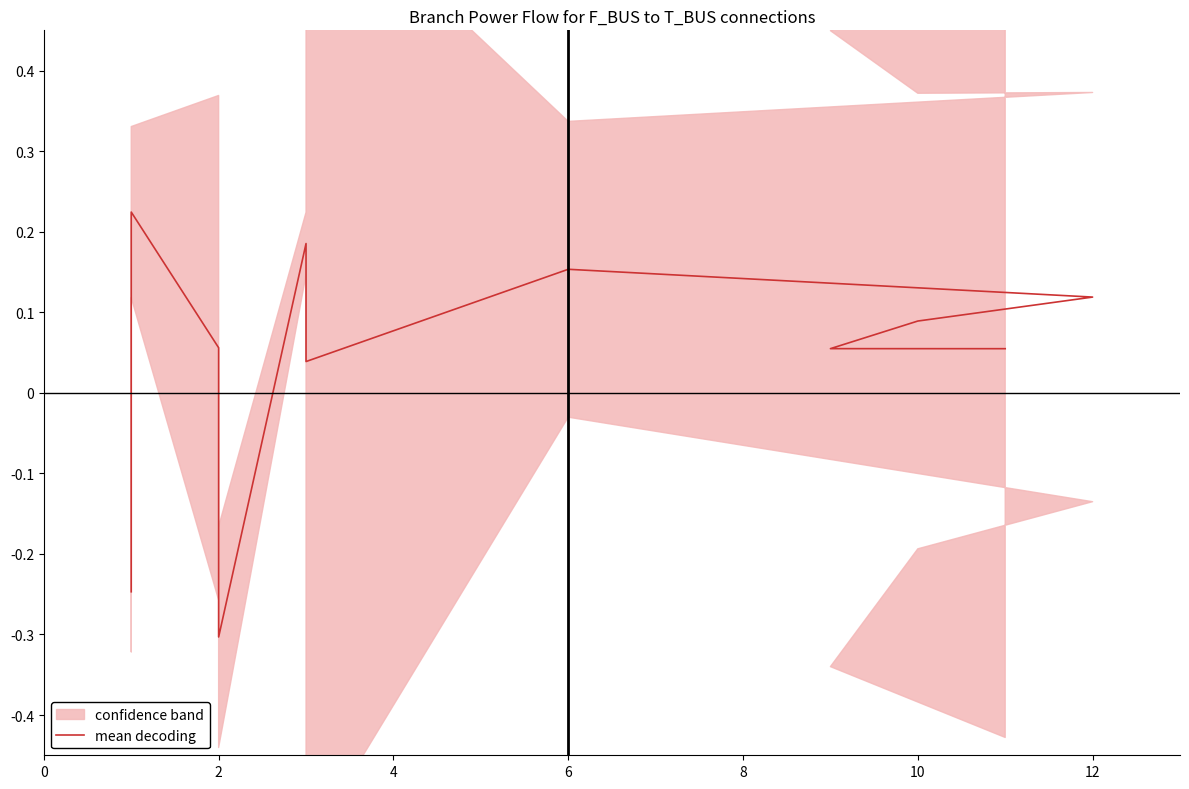

Is it true that the value at 10 is 0.0?

False